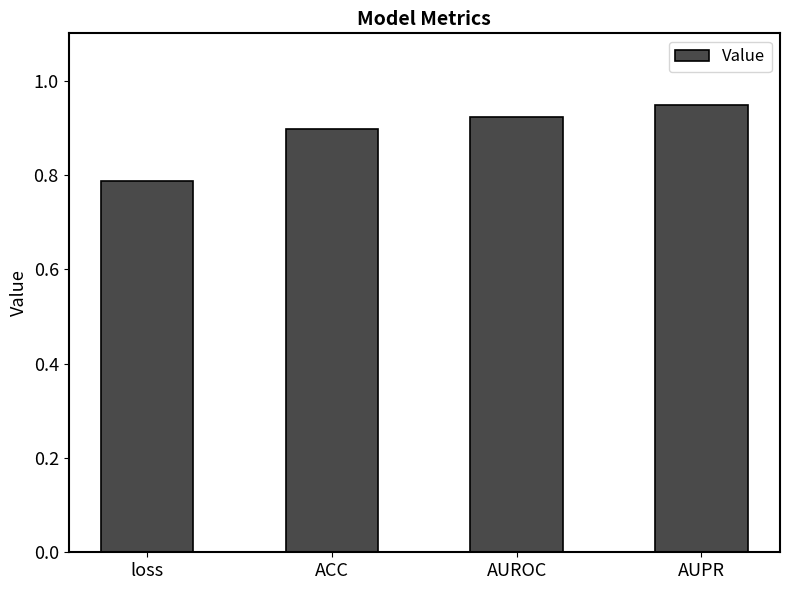

Rank the categories by value from lowest to highest.

loss, ACC, AUROC, AUPR